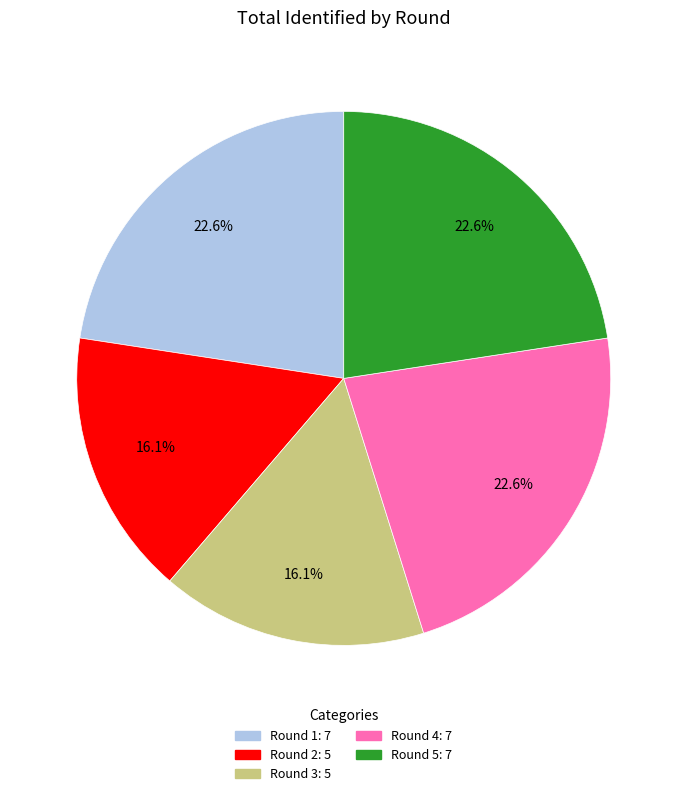

Is there any slice that represents more than half of the pie?

No